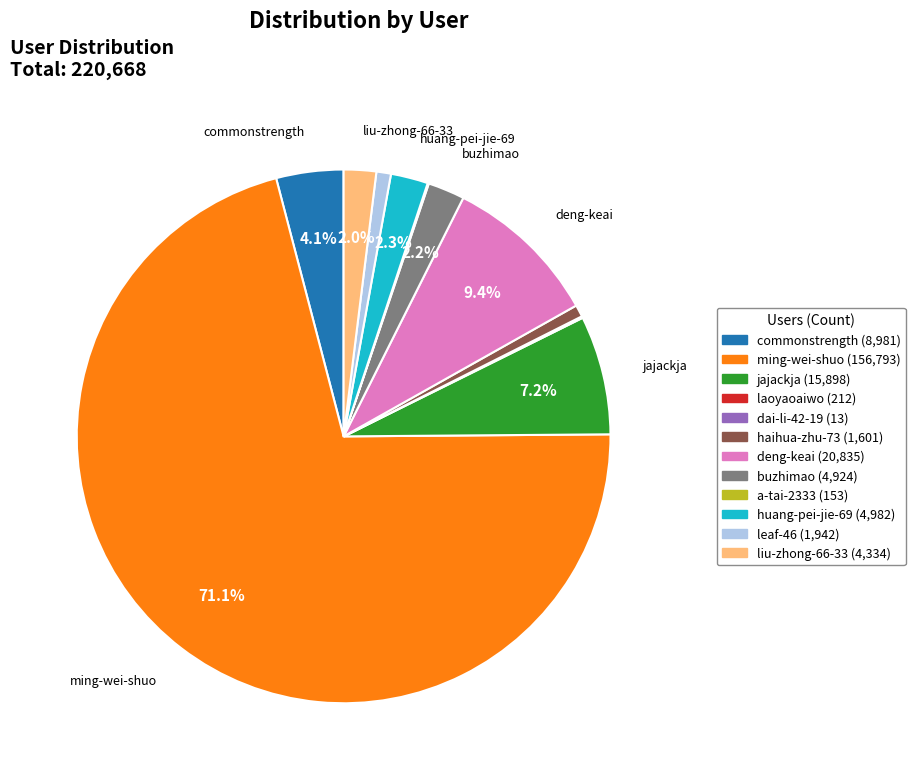

True or false: deng-keai accounts for 19% of the total.

False